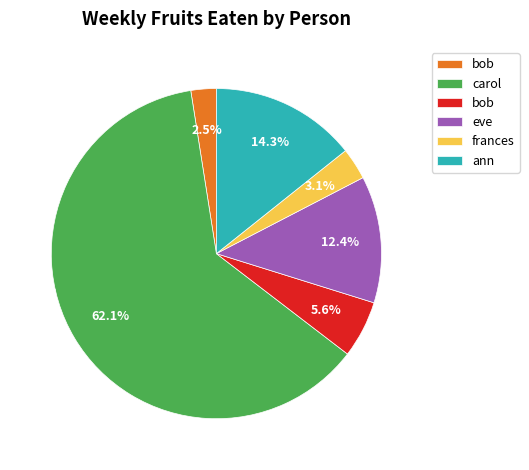

How many segments does this pie chart have?

6